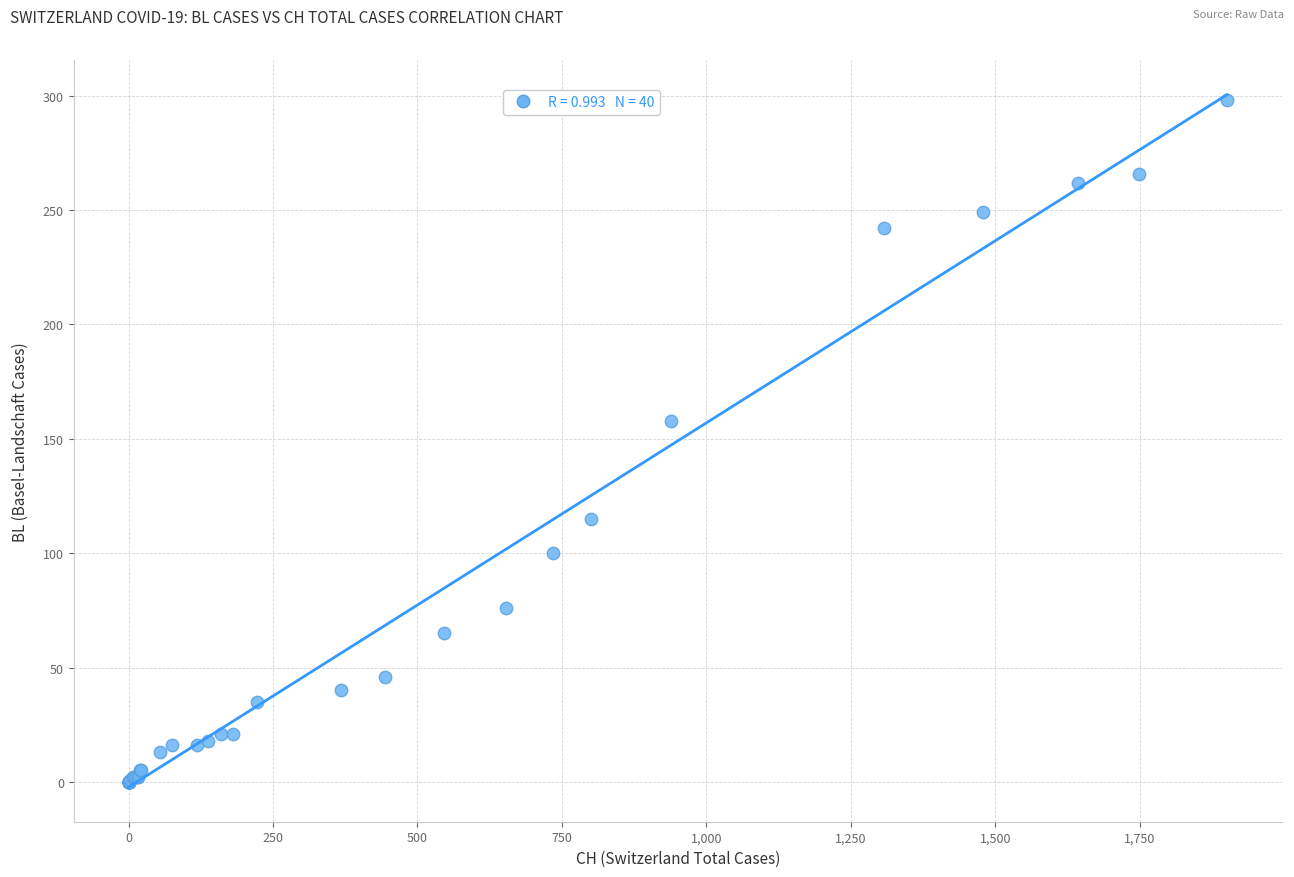

What Y value in the scatter plot is closest to 149?

158